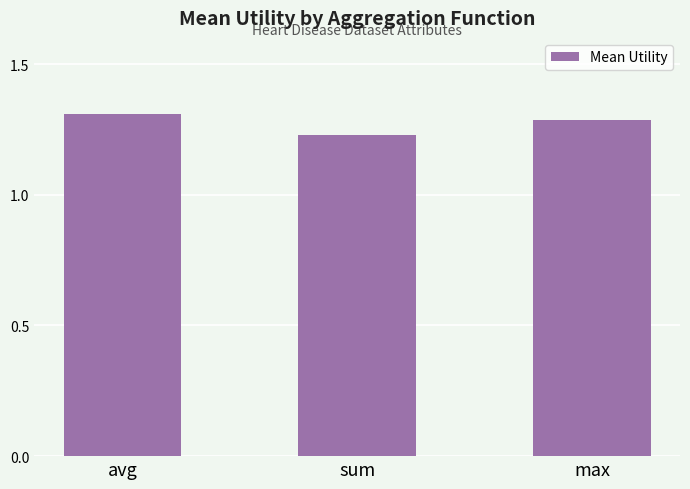

Are the bars grouped side by side (vs. stacked)?

No